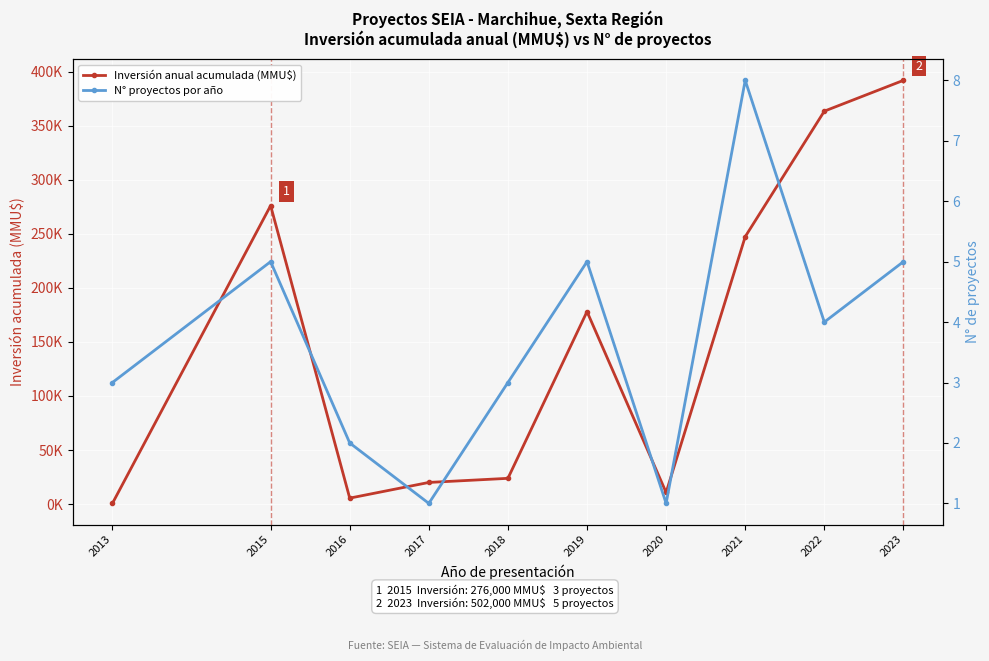

What is the difference between the maximum and minimum values in the N° proyectos por año series?

7